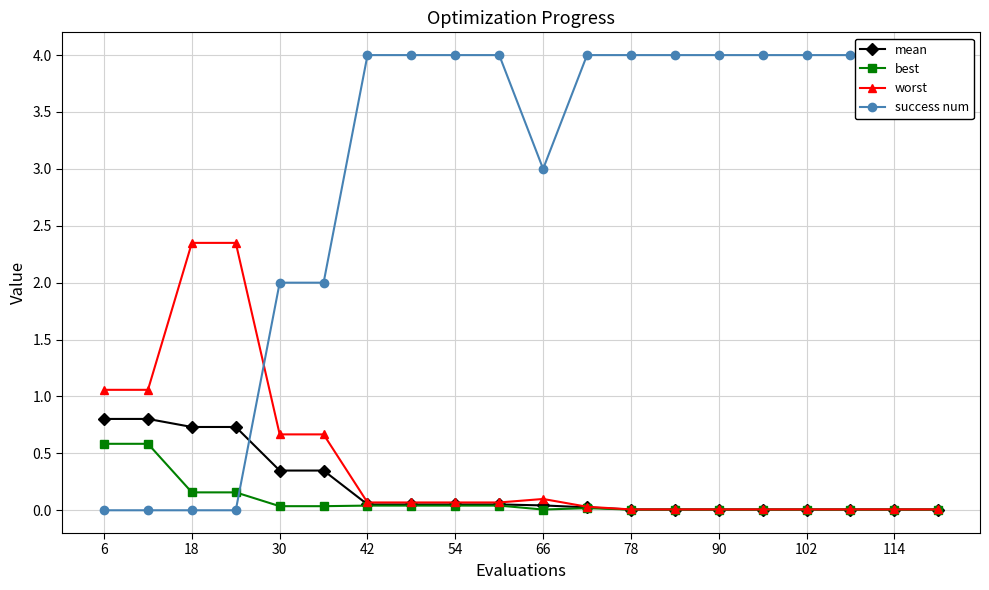

The worst series shows 0.3 at 54. True or false?

False